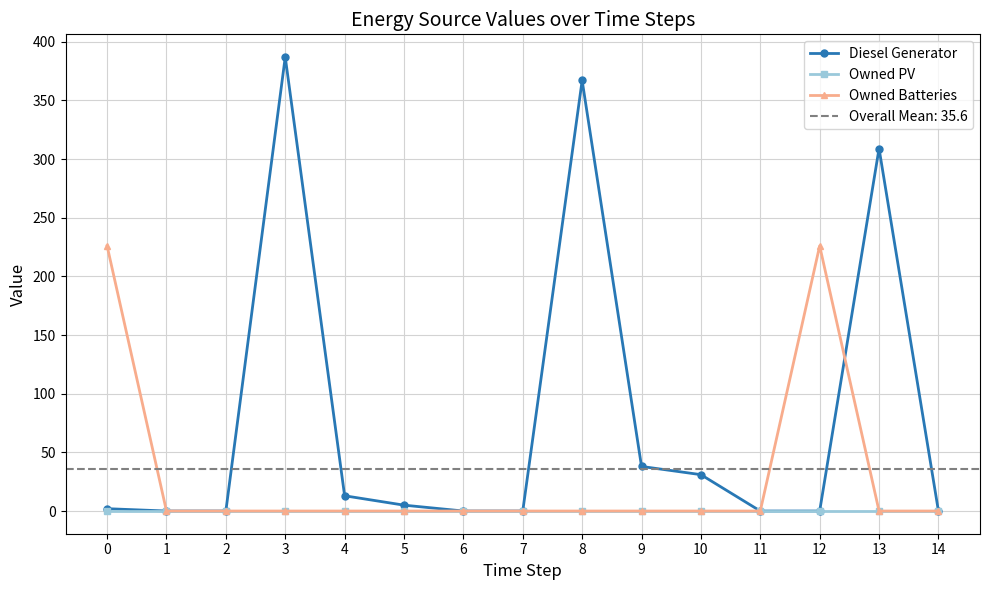

Where is the first local maximum for Diesel Generator?

3